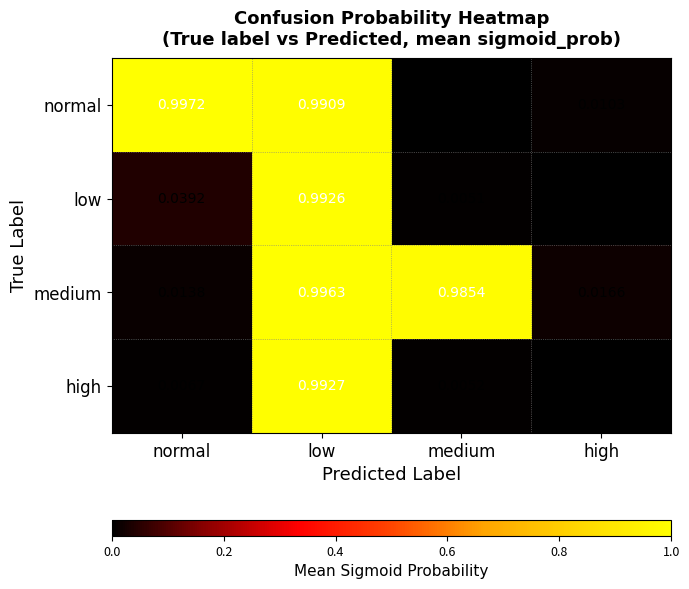

At which label does low reach its peak?

low